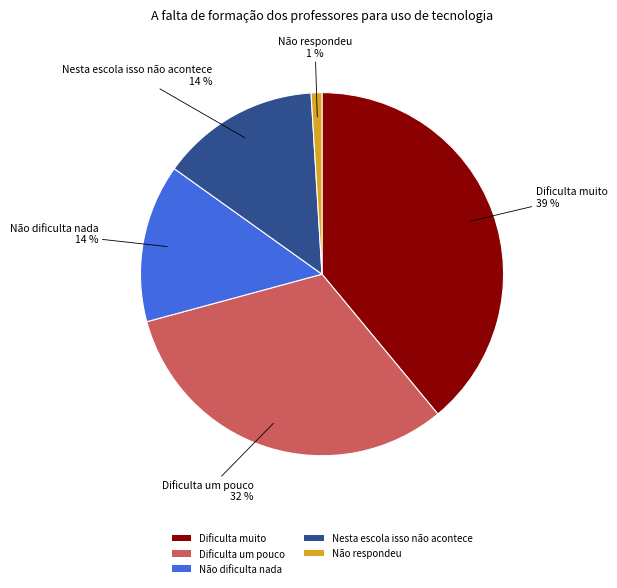

Which category has the smallest portion of the pie?

Não respondeu